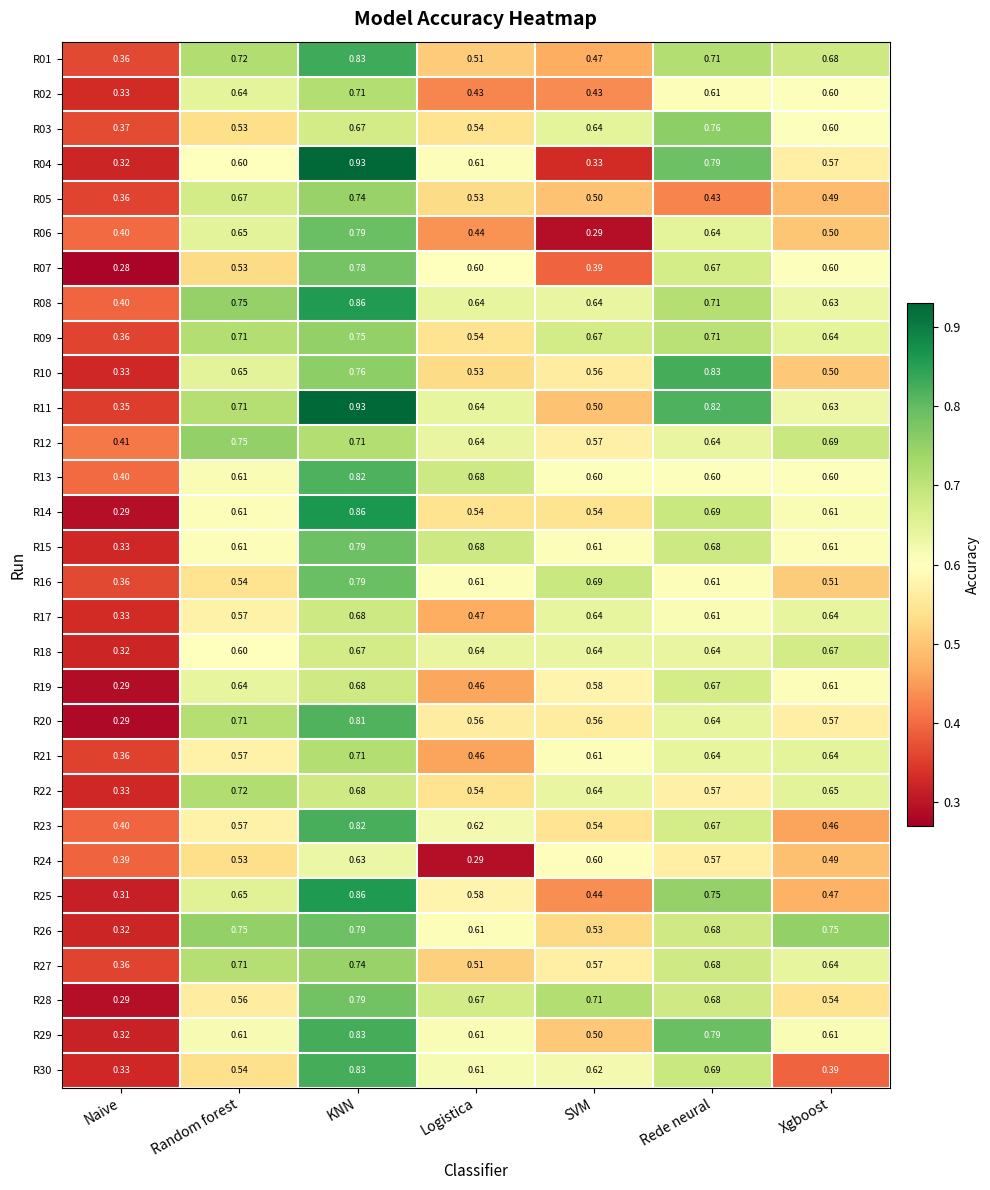

Which category has the lowest value across all series?

Naive